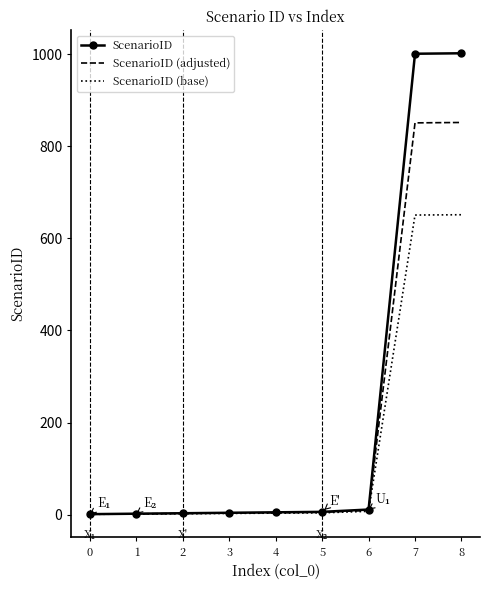

List the series in order of their overall mean, highest first.

ScenarioID, ScenarioID (adjusted), ScenarioID (base)